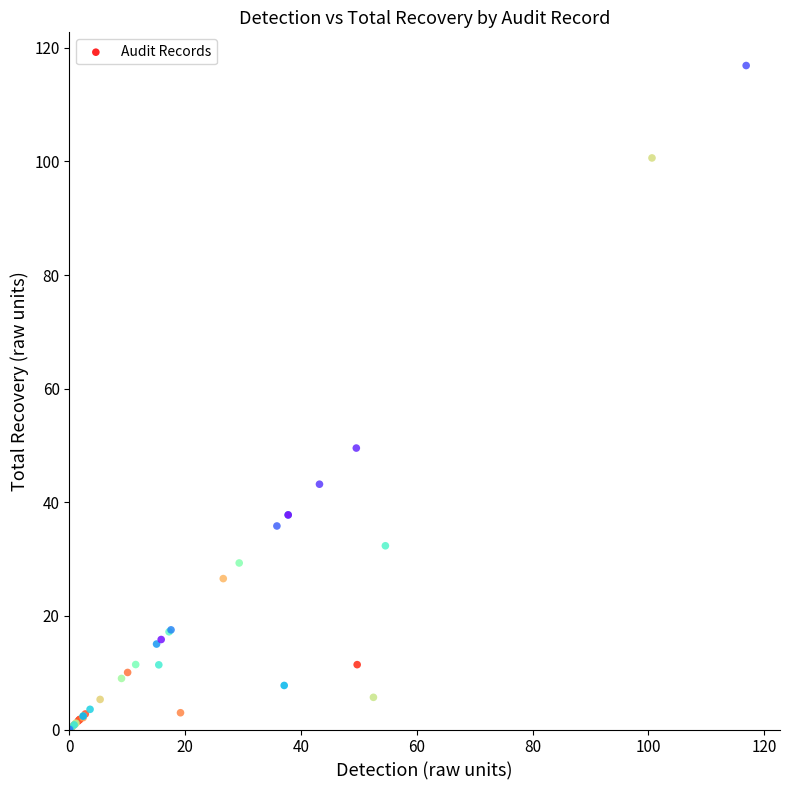

What Y value in the scatter plot is closest to 58?

49.5